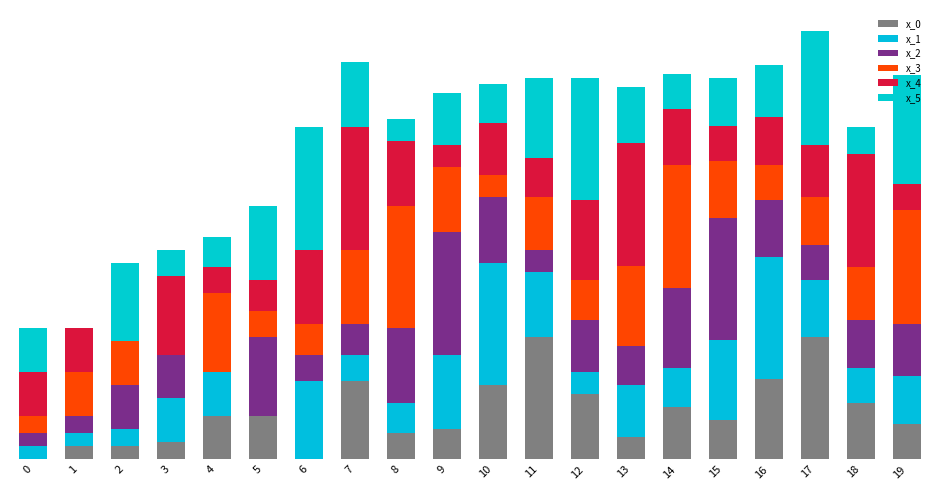

Does the chart contain stacked bars?

Yes